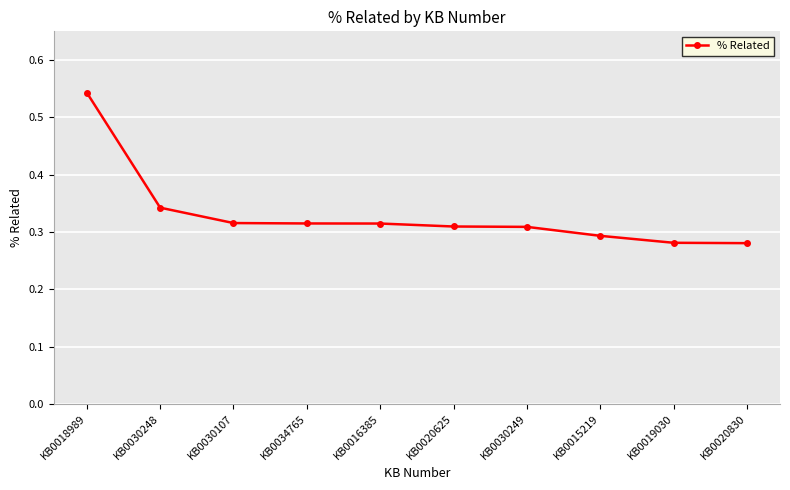

True or false: the data shows 0.1 at KB0019030.

False